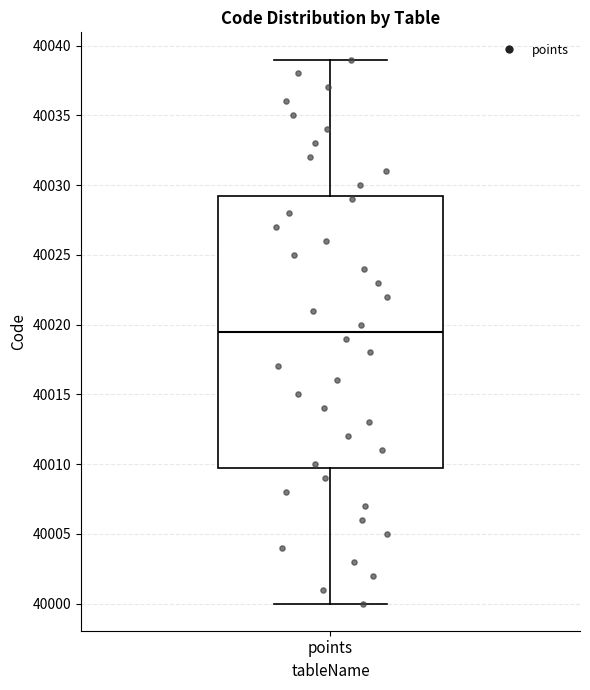

Transcribe this box plot: give where the median line is, the range the box spans, and where the two whiskers end, as read against the y-axis. The values are not printed on the chart, so give them approximately, as read against the axis.

median 40019.5, box 40010.0 to 40029.5, whiskers 40000.0 to 40039.0